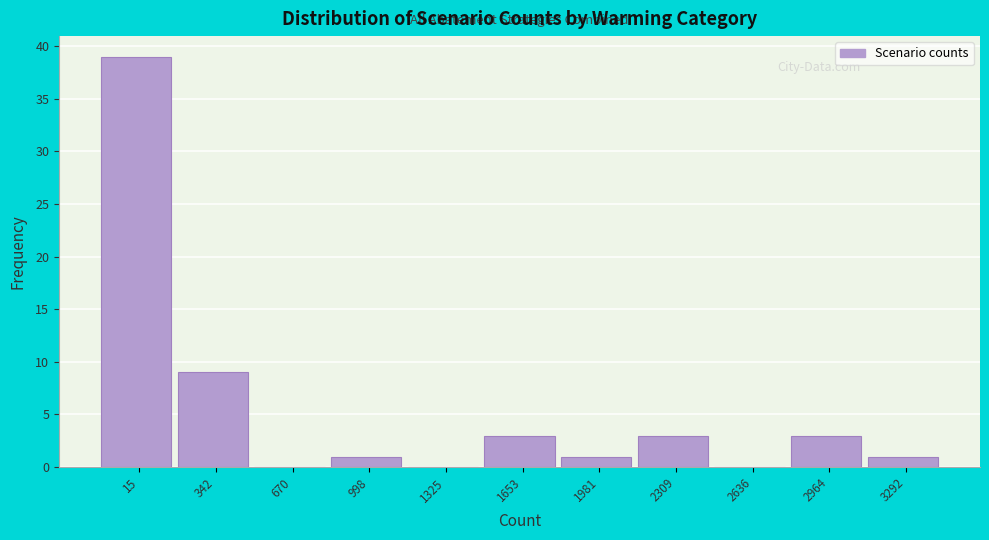

Reading right to left, list all the values displayed in this chart.

3292=1	2964=3	2636=0	2309=3	1981=1	1653=3	1325=0	998=1	670=0	342=9	15=39